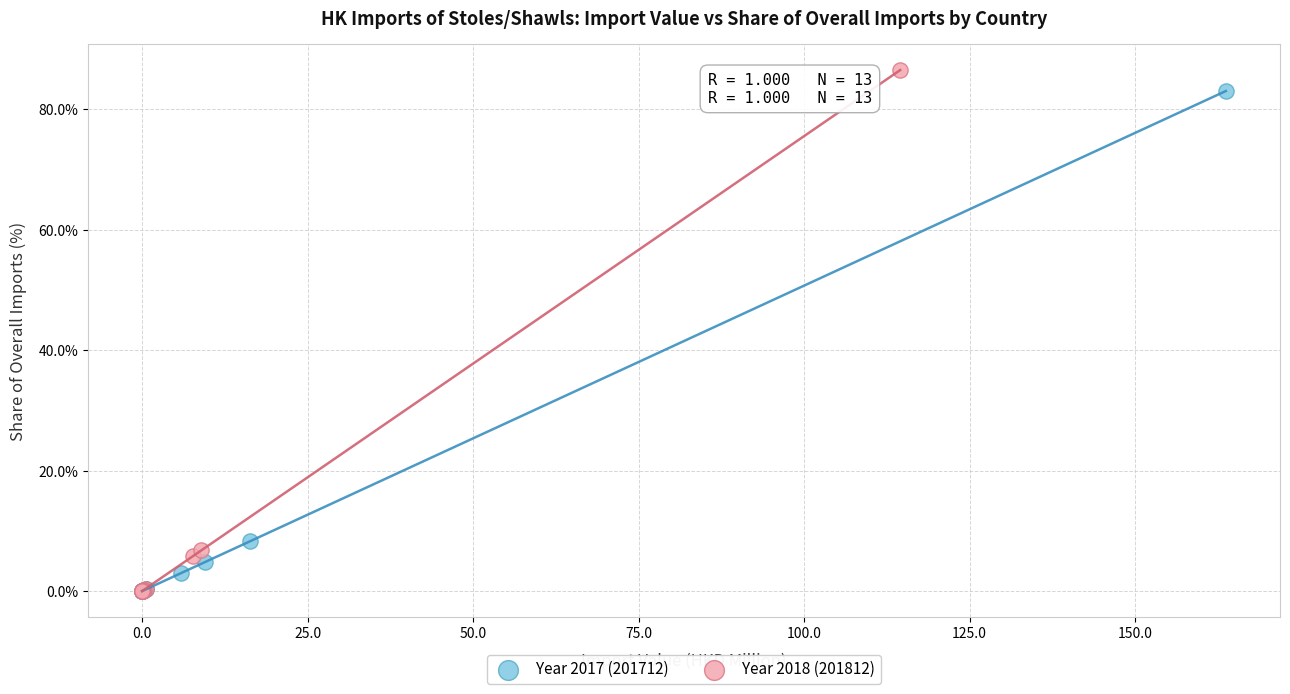

What are all the series names shown in the legend?

Year 2017 (201712), Year 2018 (201812)